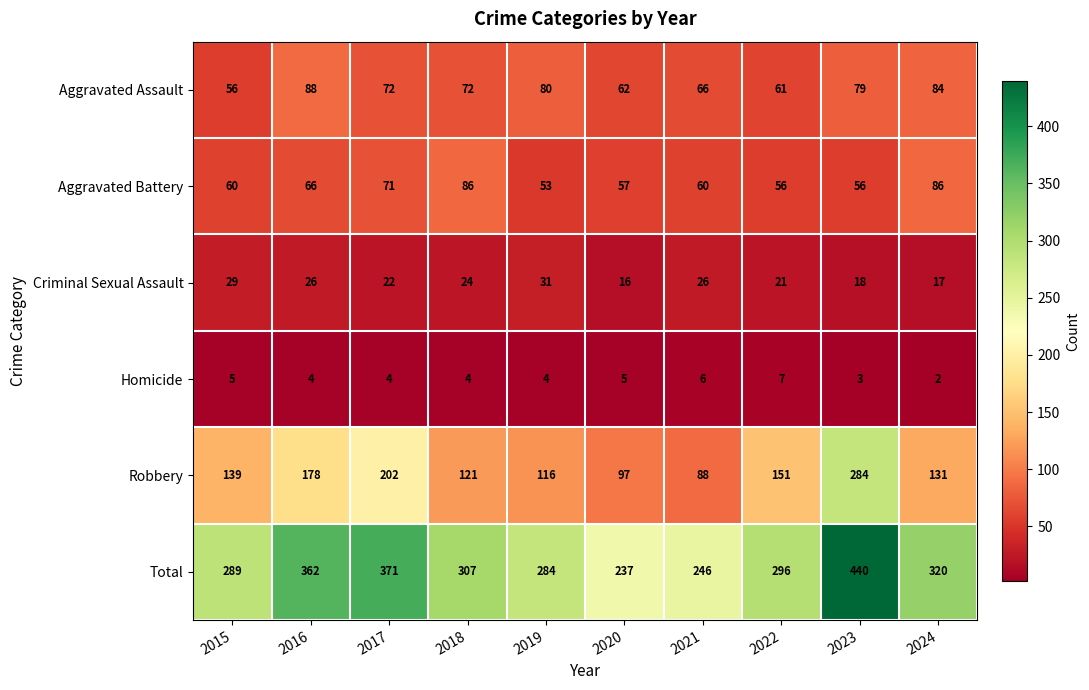

At how many categories does at least one series exceed 212?

10